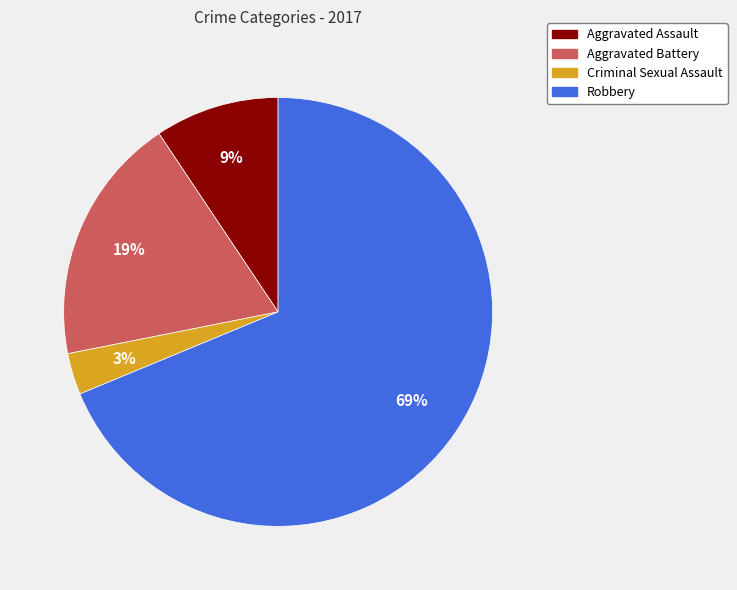

Which has a higher value, Aggravated Assault or Aggravated Battery?

Aggravated Battery